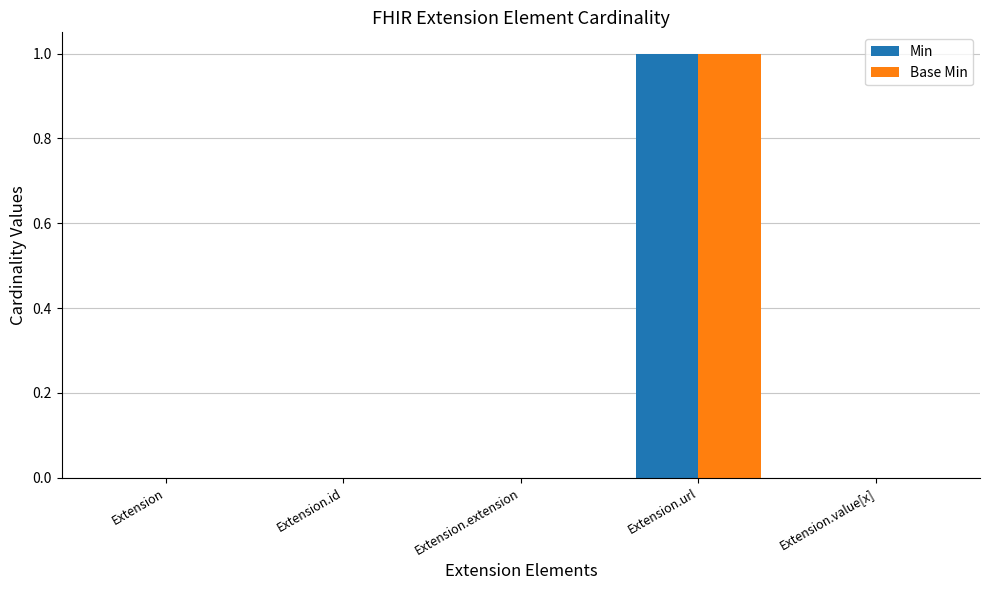

Count the Base Min values in the range 0 to 1.

5